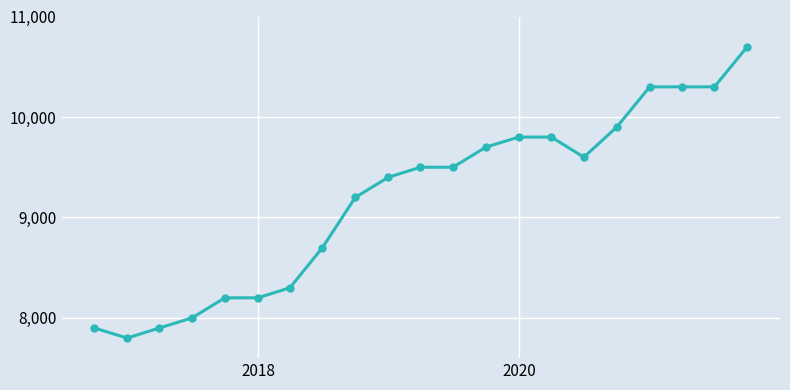

What is the difference between the maximum and second lowest values?

2800